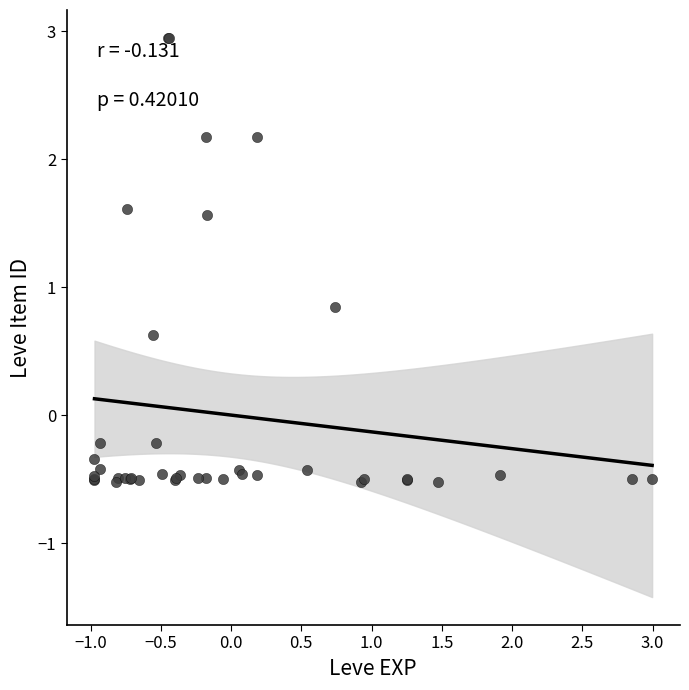

What Y value in the scatter plot is closest to 1?

0.8